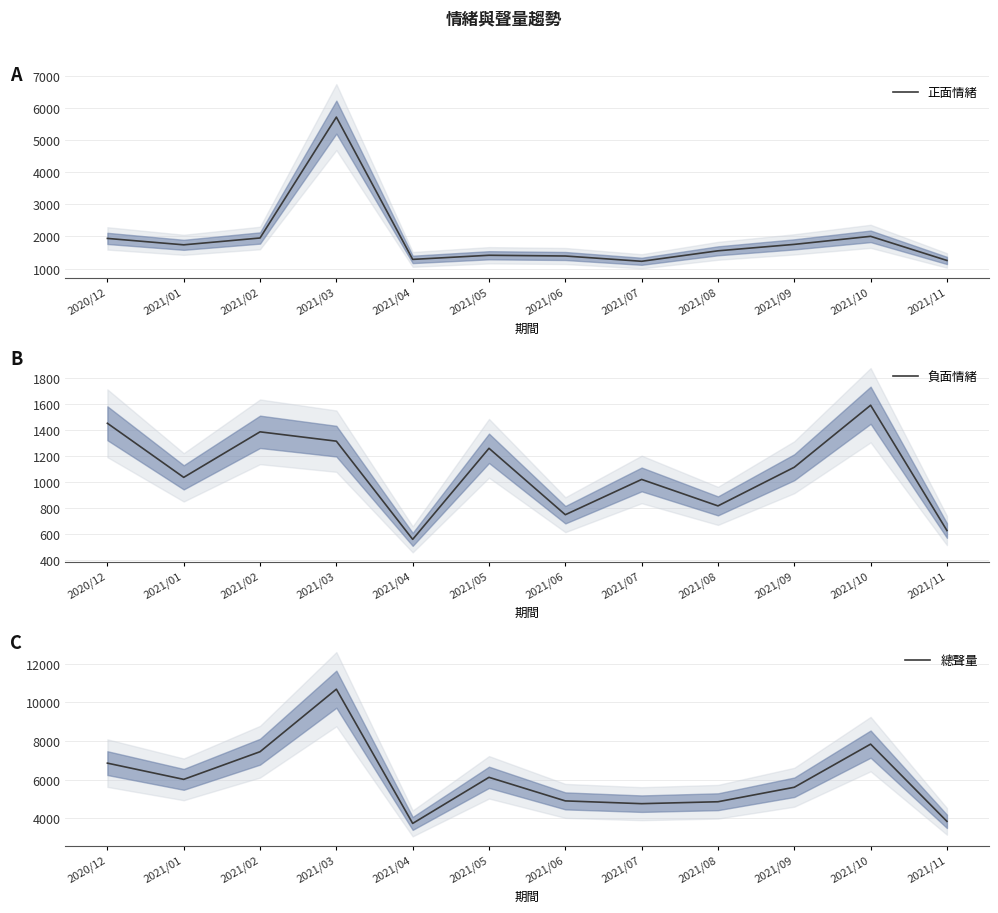

Reading left to right, list all the values displayed in this chart.

正面情緒: 1940	1740	1953	5726	1285	1414	1391	1226	1553	1754	2005	1252
負面情緒: 1452	1035	1386	1314	557	1259	747	1019	815	1113	1591	625
總聲量: 6854	6012	7446	10688	3728	6118	4896	4752	4852	5603	7840	3835